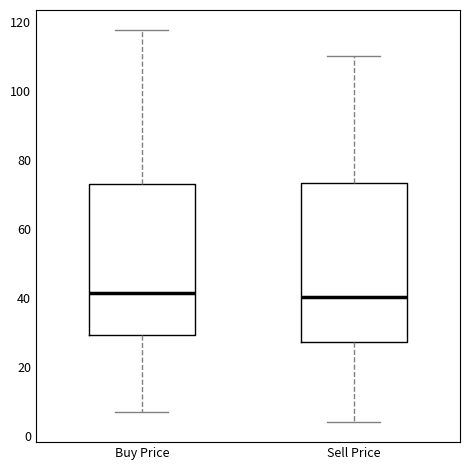

Reading left to right, read every box against the y-axis: the position of its median line, the range the box covers, and the ends of its whiskers. The values are not printed on the chart, so give them approximately, as read against the axis.

Buy Price: median 42, box 30 to 74, whiskers 8 to 118
Sell Price: median 40, box 28 to 74, whiskers 4 to 110